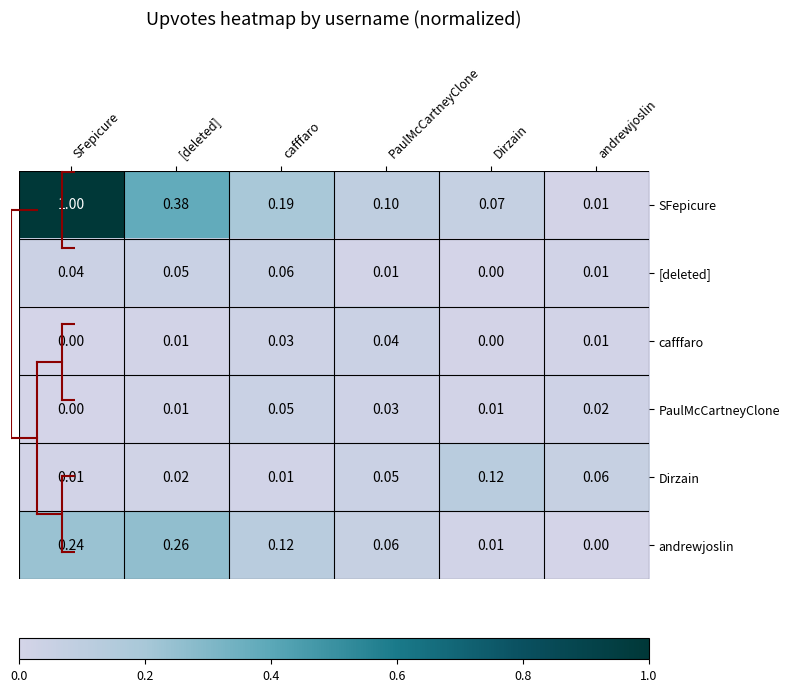

Which category has the highest value in the Dirzain series?

Dirzain